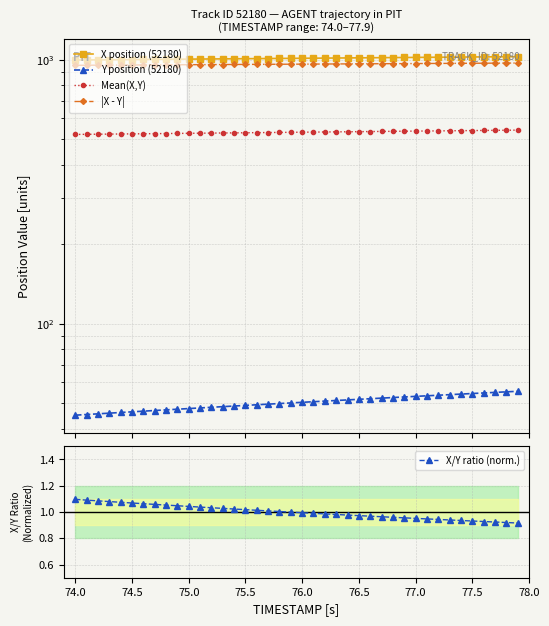

Reading right to left, what are all the values shown in this chart?

X position (52180): 1026.6	1025.8	1025.1	1024.3	1023.6	1022.8	1022.1	1021.3	1020.6	1019.8	1019.0	1018.3	1017.5	1016.8	1016.0	1015.3	1014.5	1013.8	1013.0	1012.2	1011.5	1010.7	1010.0	1009.2	1008.5	1007.7	1007.0	1006.2	1005.5	1004.7	1003.9	1003.2	1002.4	1001.7	1000.9	1000.2	999.4	998.7	997.9	997.1
Y position (52180): 55.5	55.3	55.0	54.7	54.5	54.2	53.9	53.7	53.4	53.1	52.9	52.6	52.3	52.0	51.8	51.5	51.2	51.0	50.7	50.4	50.2	49.9	49.6	49.4	49.1	48.8	48.6	48.3	48.0	47.8	47.5	47.2	47.0	46.7	46.4	46.2	45.9	45.6	45.4	45.1
Mean(X,Y): 541.1	540.6	540.0	539.5	539.0	538.5	538.0	537.5	537.0	536.5	535.9	535.4	534.9	534.4	533.9	533.4	532.9	532.4	531.9	531.3	530.8	530.3	529.8	529.3	528.8	528.3	527.8	527.3	526.7	526.2	525.7	525.2	524.7	524.2	523.7	523.2	522.6	522.1	521.6	521.1
|X - Y|: 971.1	970.6	970.1	969.6	969.1	968.6	968.1	967.7	967.2	966.7	966.2	965.7	965.2	964.7	964.2	963.8	963.3	962.8	962.3	961.8	961.3	960.8	960.3	959.9	959.4	958.9	958.4	957.9	957.4	956.9	956.4	956.0	955.5	955.0	954.5	954.0	953.5	953.0	952.5	952.1
X/Y ratio (norm.): 0.9	0.9	0.9	0.9	0.9	0.9	0.9	0.9	0.9	1.0	1.0	1.0	1.0	1.0	1.0	1.0	1.0	1.0	1.0	1.0	1.0	1.0	1.0	1.0	1.0	1.0	1.0	1.0	1.0	1.0	1.0	1.1	1.1	1.1	1.1	1.1	1.1	1.1	1.1	1.1